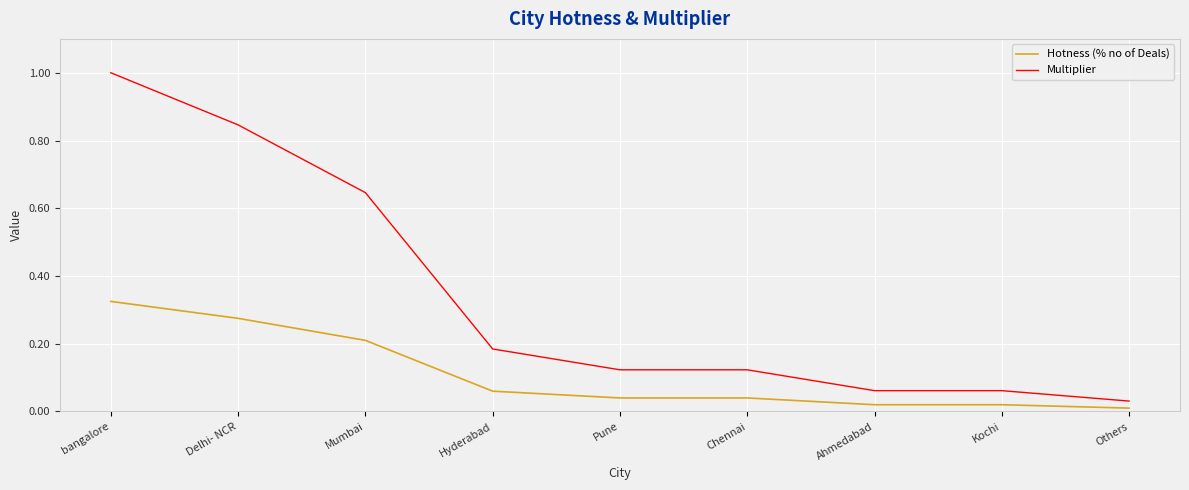

Rank the series by their maximum value, from highest to lowest.

Multiplier, Hotness (% no of Deals)